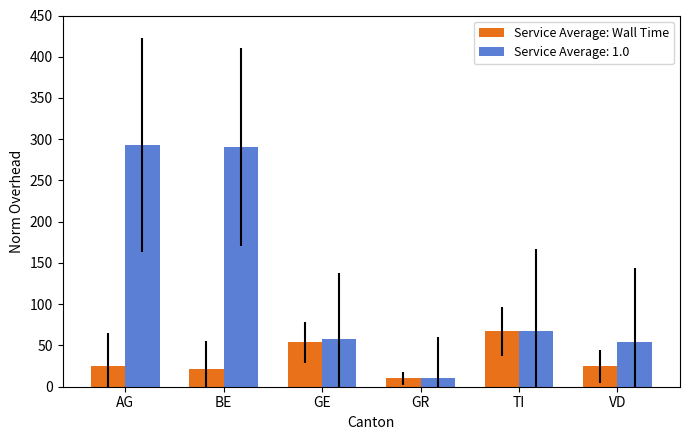

True or false: Service Average: Wall Time has a value of 37 at GE.

False